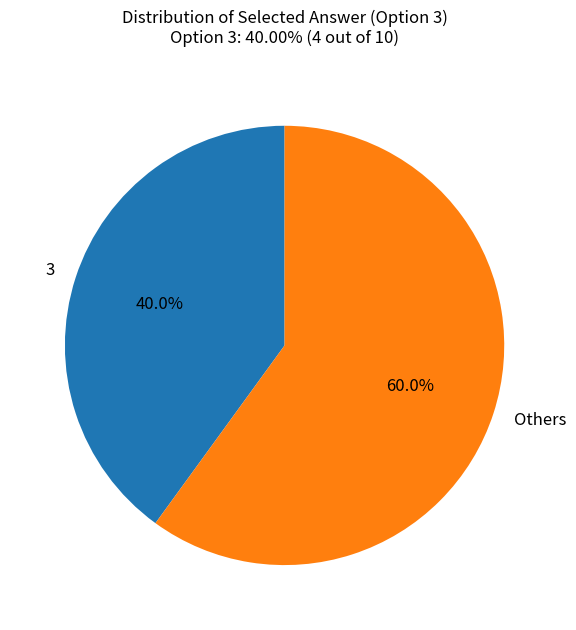

Does any single category account for the majority?

Yes